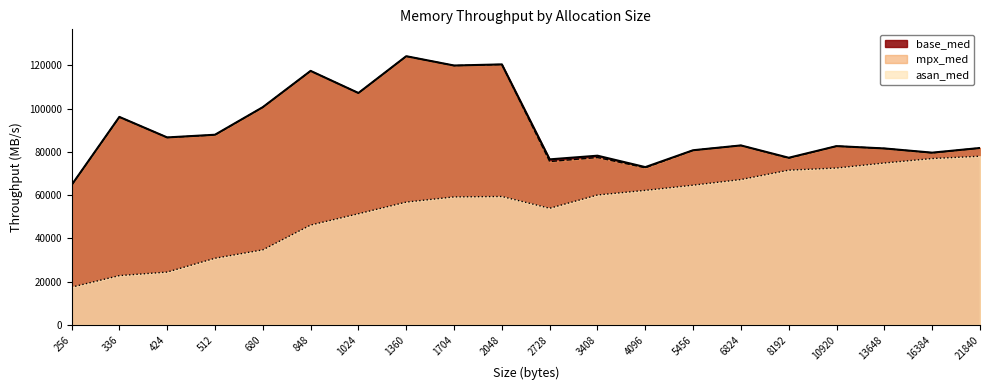

Read the mpx_med value at 1360.

124200.2